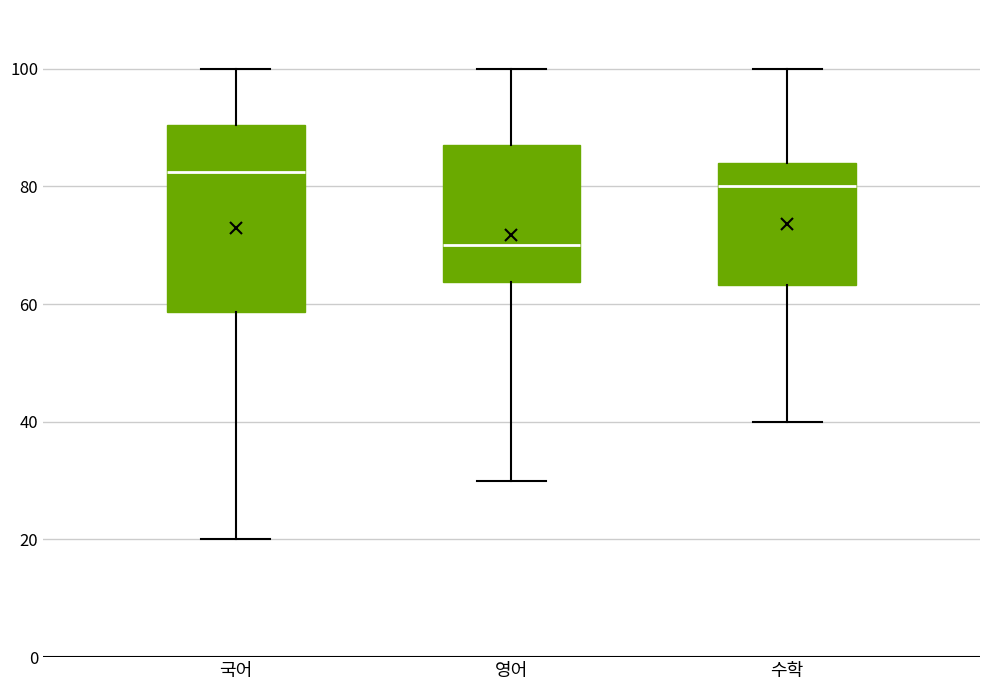

Comparing the boxes themselves (not the whiskers), which one is the tallest?

국어